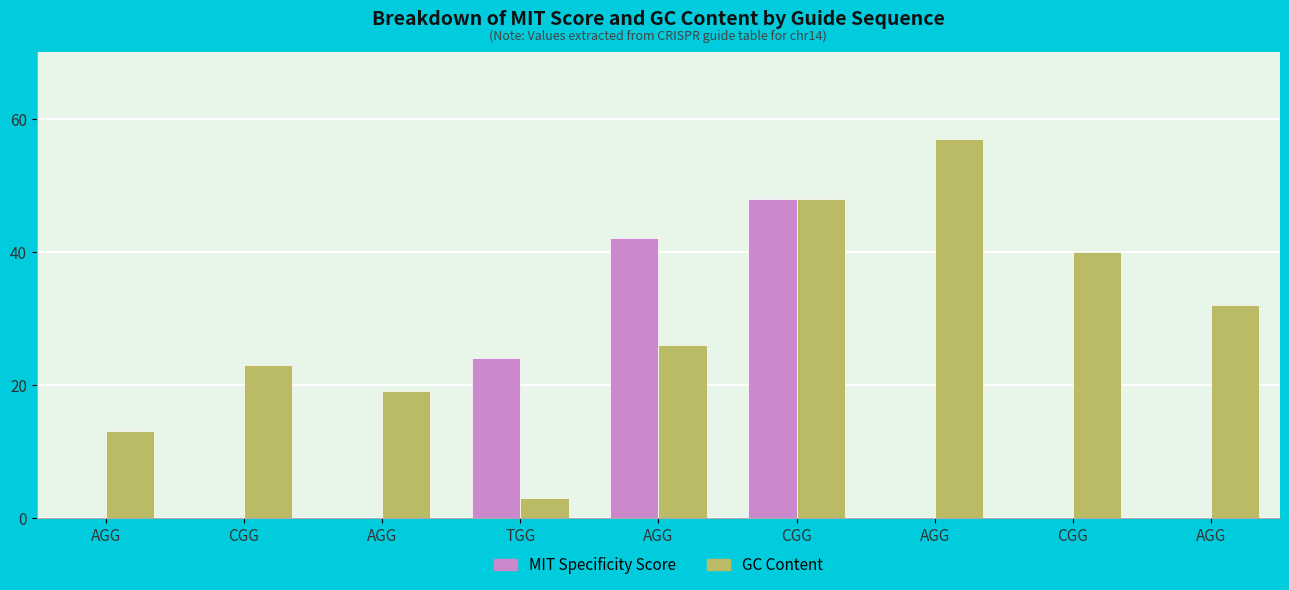

Does the chart contain stacked bars?

No